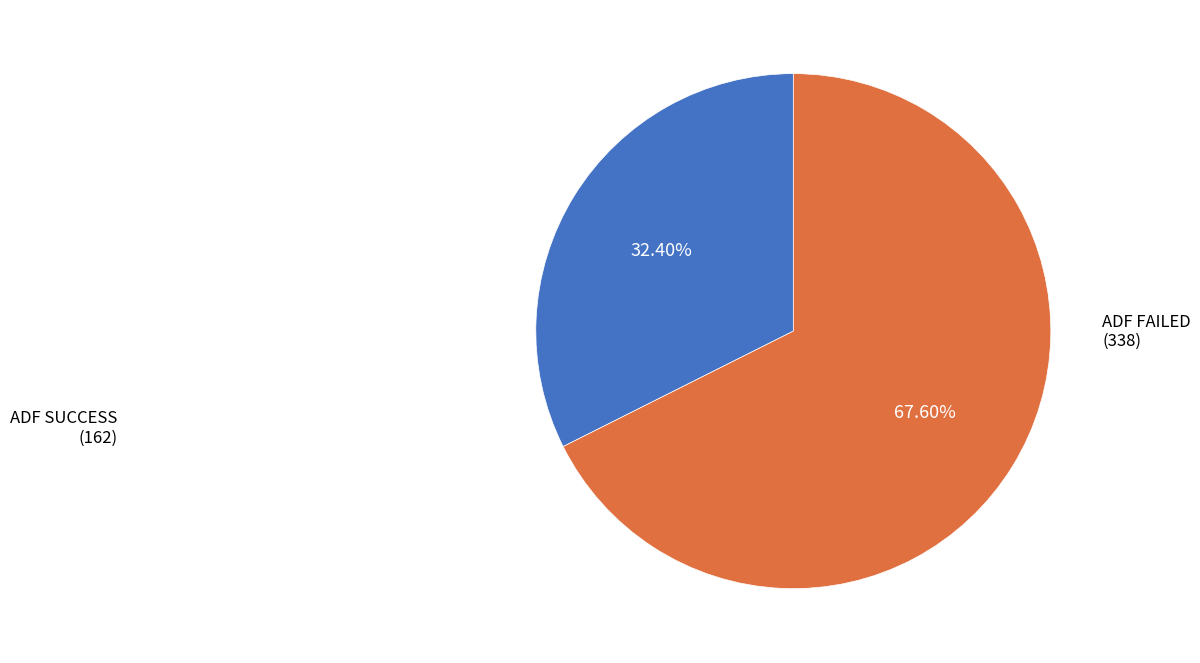

Is there any slice that represents more than half of the pie?

Yes